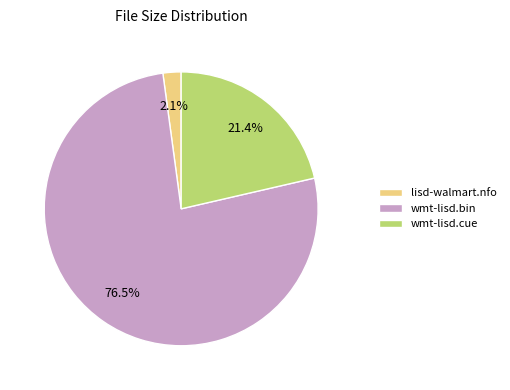

Which slice represents more than half of the pie?

wmt-lisd.bin